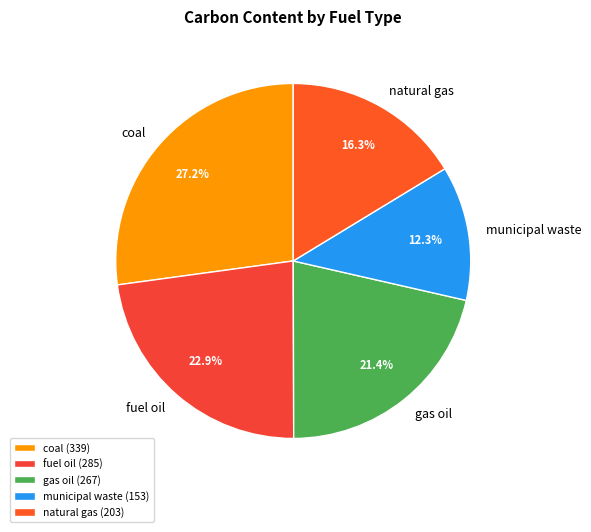

What percentage is NOT represented by coal?

72.8%